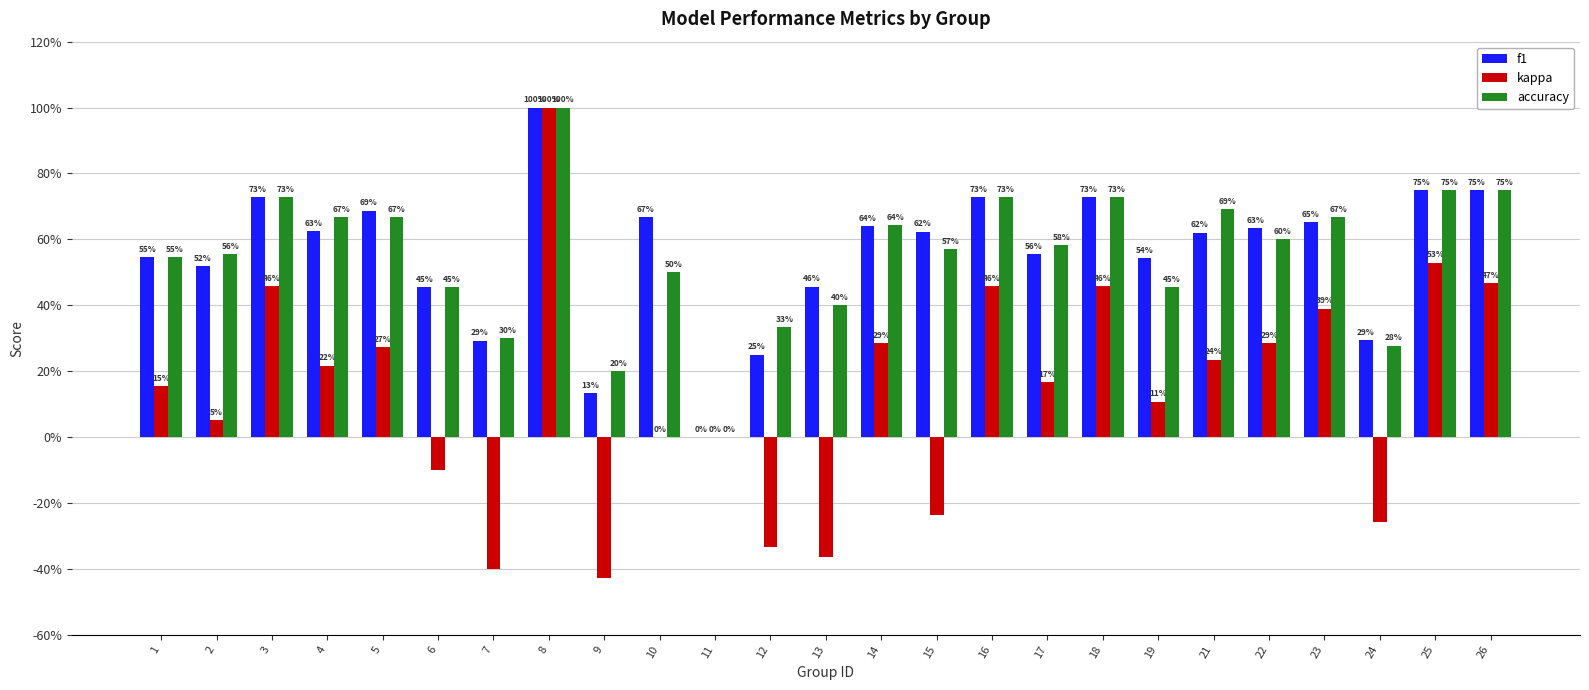

At which category is the sum across all series the highest?

8